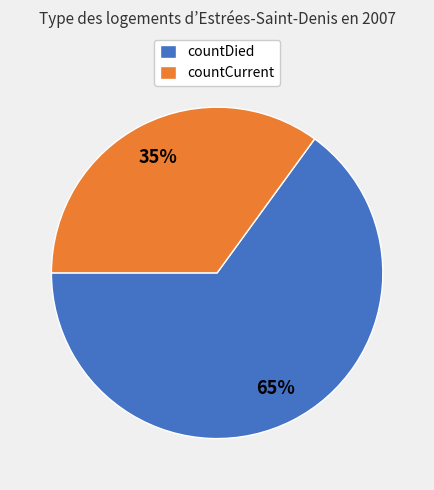

Is it true that countDied is 65% of the pie?

True